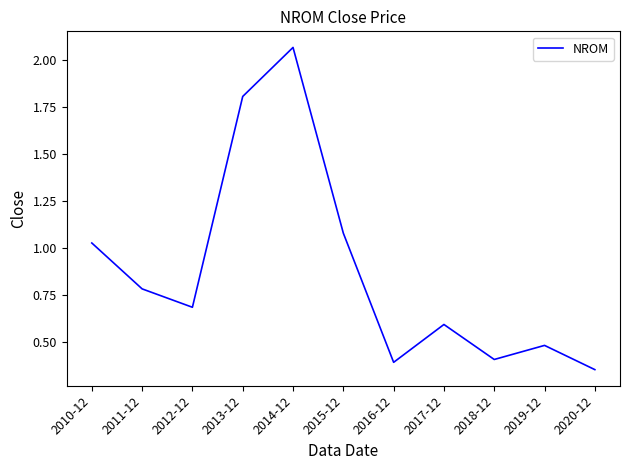

What position from the right is 2020-12?

1